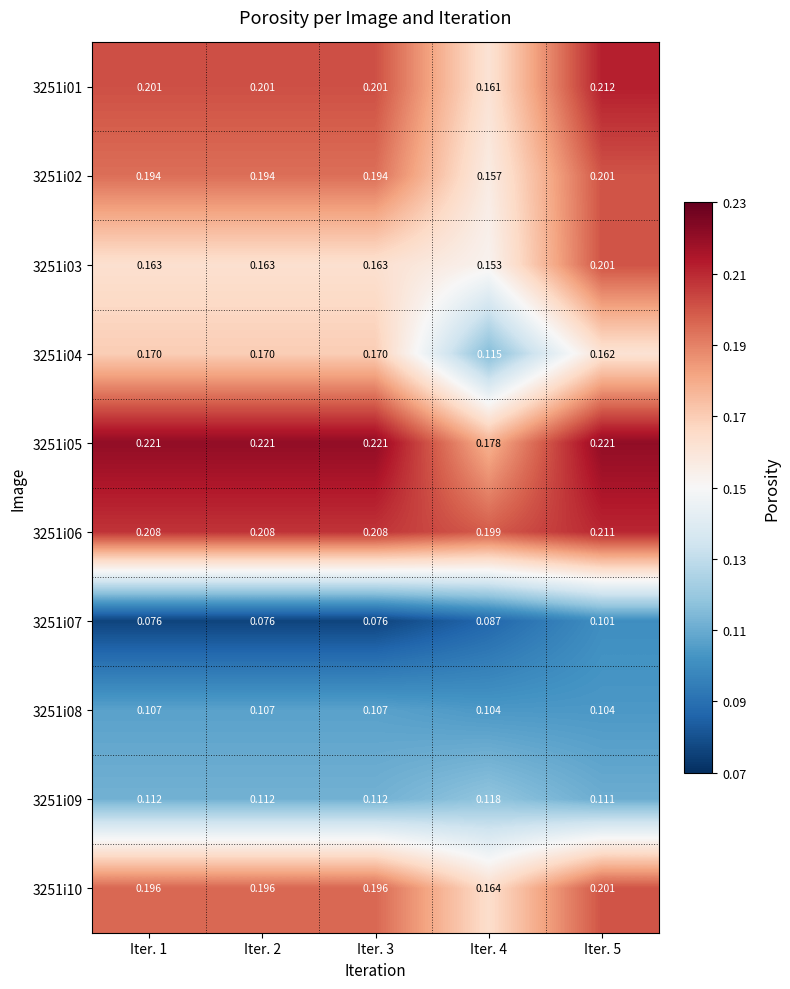

Reading left to right, transcribe all the data shown in this chart.

3251i01: Iter. 1=0.2	Iter. 2=0.2	Iter. 3=0.2	Iter. 4=0.2	Iter. 5=0.2
3251i02: Iter. 1=0.2	Iter. 2=0.2	Iter. 3=0.2	Iter. 4=0.2	Iter. 5=0.2
3251i03: Iter. 1=0.2	Iter. 2=0.2	Iter. 3=0.2	Iter. 4=0.2	Iter. 5=0.2
3251i04: Iter. 1=0.2	Iter. 2=0.2	Iter. 3=0.2	Iter. 4=0.1	Iter. 5=0.2
3251i05: Iter. 1=0.2	Iter. 2=0.2	Iter. 3=0.2	Iter. 4=0.2	Iter. 5=0.2
3251i06: Iter. 1=0.2	Iter. 2=0.2	Iter. 3=0.2	Iter. 4=0.2	Iter. 5=0.2
3251i07: Iter. 1=0.1	Iter. 2=0.1	Iter. 3=0.1	Iter. 4=0.1	Iter. 5=0.1
3251i08: Iter. 1=0.1	Iter. 2=0.1	Iter. 3=0.1	Iter. 4=0.1	Iter. 5=0.1
3251i09: Iter. 1=0.1	Iter. 2=0.1	Iter. 3=0.1	Iter. 4=0.1	Iter. 5=0.1
3251i10: Iter. 1=0.2	Iter. 2=0.2	Iter. 3=0.2	Iter. 4=0.2	Iter. 5=0.2